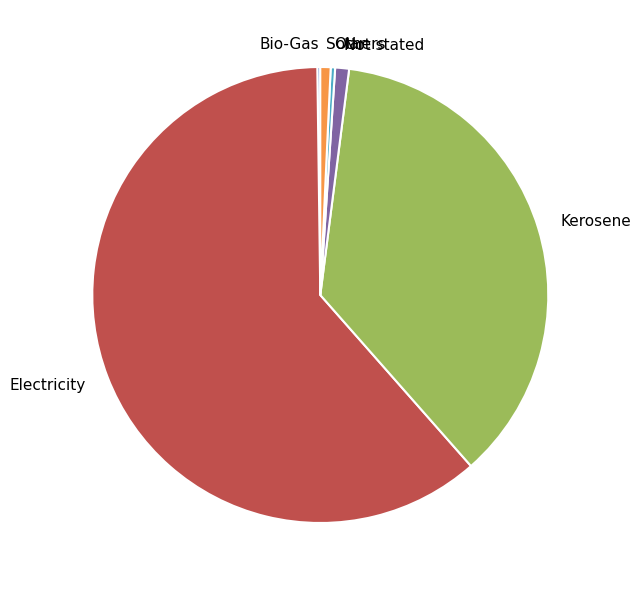

Does Solar represent more than half of the total?

No